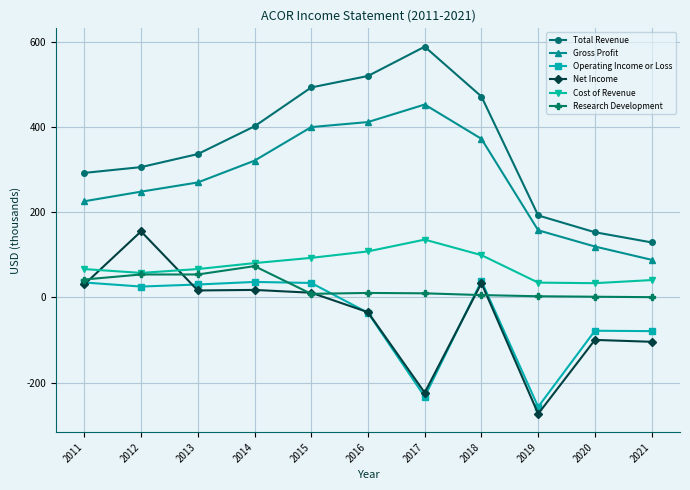

True or false: Gross Profit has a value of 372.1 at 2018.

True